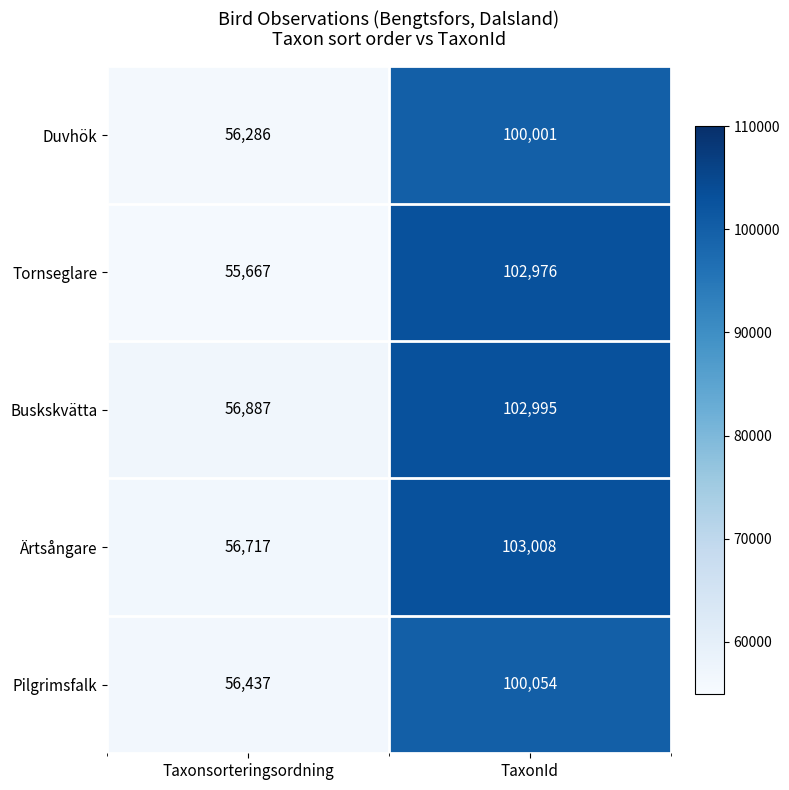

What is the spread (max minus min) of values at Taxonsorteringsordning?

1220